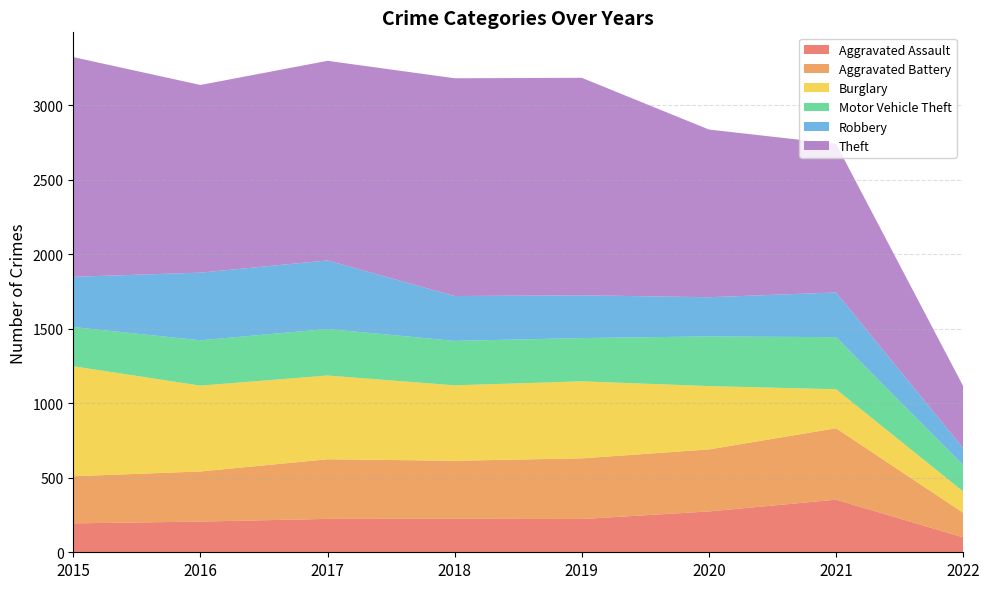

Reading left to right, extract all data points from this chart.

Aggravated Assault: 2015=194	2016=206	2017=224	2018=225	2019=223	2020=274	2021=353	2022=100
Aggravated Battery: 2015=316	2016=336	2017=400	2018=389	2019=407	2020=416	2021=479	2022=165
Burglary: 2015=738	2016=576	2017=562	2018=506	2019=517	2020=425	2021=262	2022=143
Motor Vehicle Theft: 2015=263	2016=304	2017=312	2018=298	2019=290	2020=333	2021=349	2022=177
Robbery: 2015=337	2016=454	2017=460	2018=301	2019=287	2020=263	2021=300	2022=113
Theft: 2015=1474	2016=1259	2017=1339	2018=1461	2019=1459	2020=1125	2021=997	2022=417